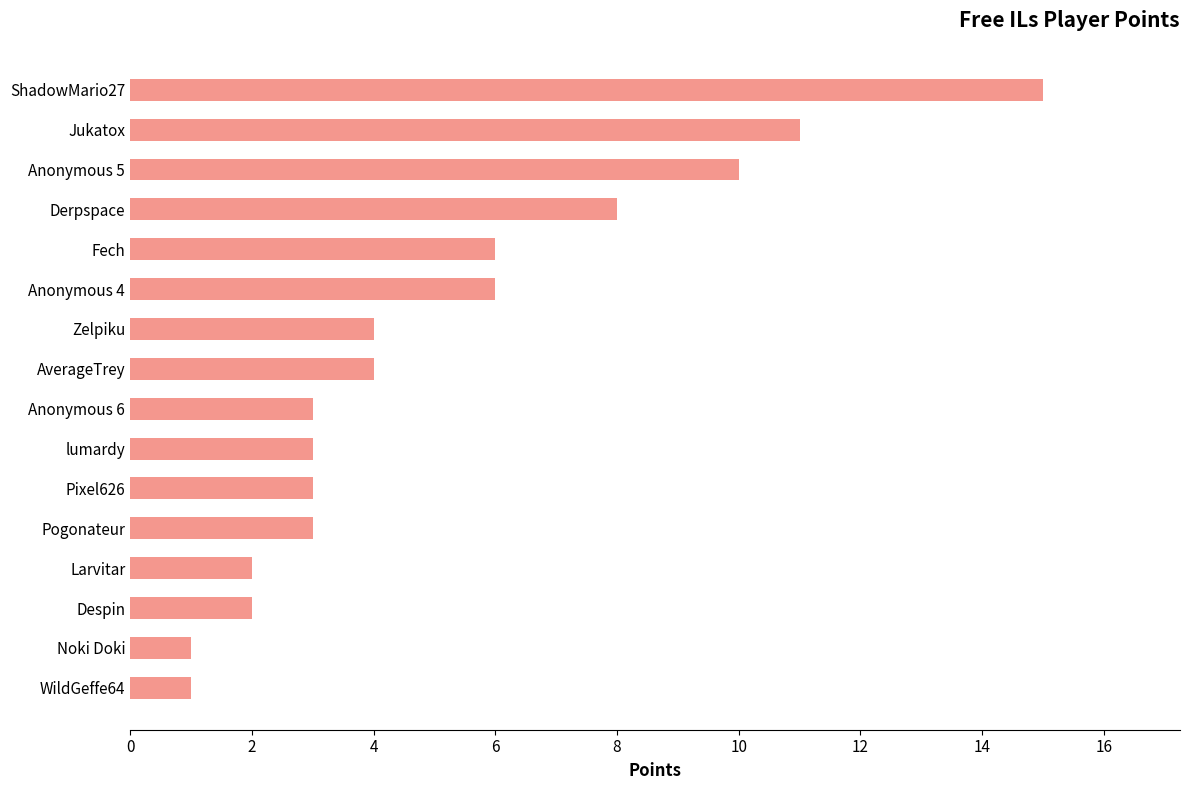

Which category has the highest value across all series?

ShadowMario27